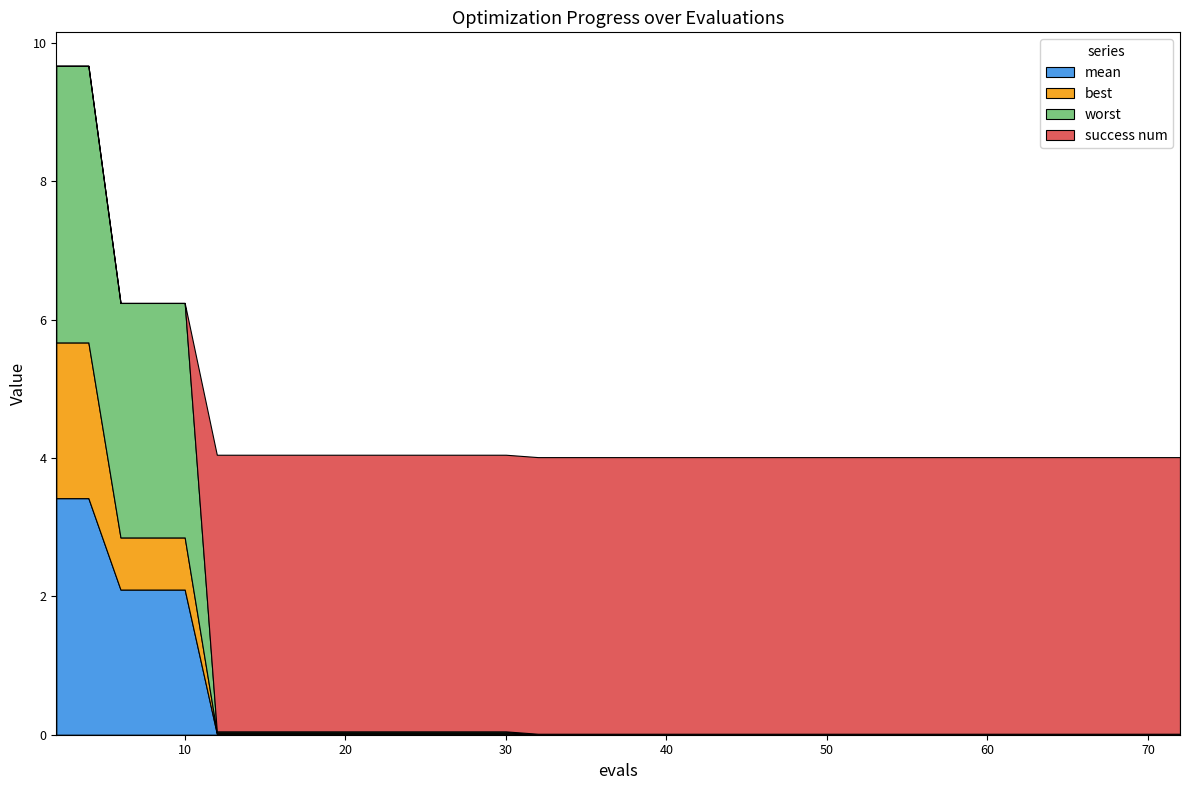

Reading left to right, list all the values displayed in this chart.

mean: 3.4	3.4	2.1	2.1	2.1	0.0	0.0	0.0	0.0	0.0	0.0	0.0	0.0	0.0	0.0	0.0	0.0	0.0	0.0	0.0	0.0	0.0	0.0	0.0	0.0	0.0	0.0	0.0	0.0	0.0	0.0	0.0	0.0	0.0	0.0	0.0	0.0	0.0	0.0	0.0
best: 2.3	2.3	0.8	0.8	0.8	0.0	0.0	0.0	0.0	0.0	0.0	0.0	0.0	0.0	0.0	0.0	0.0	0.0	0.0	0.0	0.0	0.0	0.0	0.0	0.0	0.0	0.0	0.0	0.0	0.0	0.0	0.0	0.0	0.0	0.0	0.0	0.0	0.0	0.0	0.0
worst: 4.0	4.0	3.4	3.4	3.4	0.0	0.0	0.0	0.0	0.0	0.0	0.0	0.0	0.0	0.0	0.0	0.0	0.0	0.0	0.0	0.0	0.0	0.0	0.0	0.0	0.0	0.0	0.0	0.0	0.0	0.0	0.0	0.0	0.0	0.0	0.0	0.0	0.0	0.0	0.0
success num: 0.0	0.0	0.0	0.0	0.0	4.0	4.0	4.0	4.0	4.0	4.0	4.0	4.0	4.0	4.0	4.0	4.0	4.0	4.0	4.0	4.0	4.0	4.0	4.0	4.0	4.0	4.0	4.0	4.0	4.0	4.0	4.0	4.0	4.0	4.0	4.0	4.0	4.0	4.0	4.0